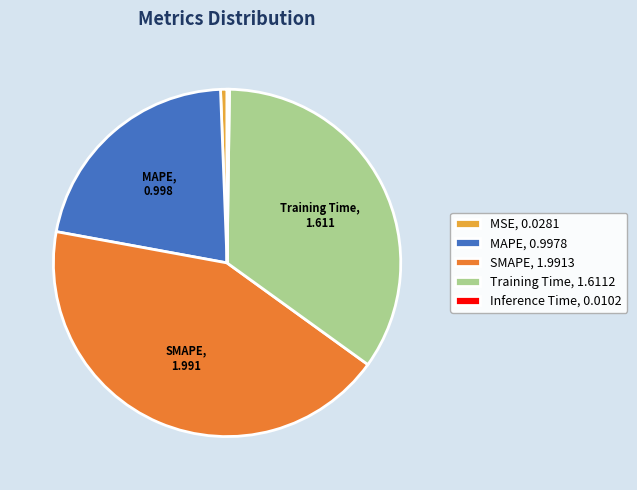

Does any single category account for the majority?

No